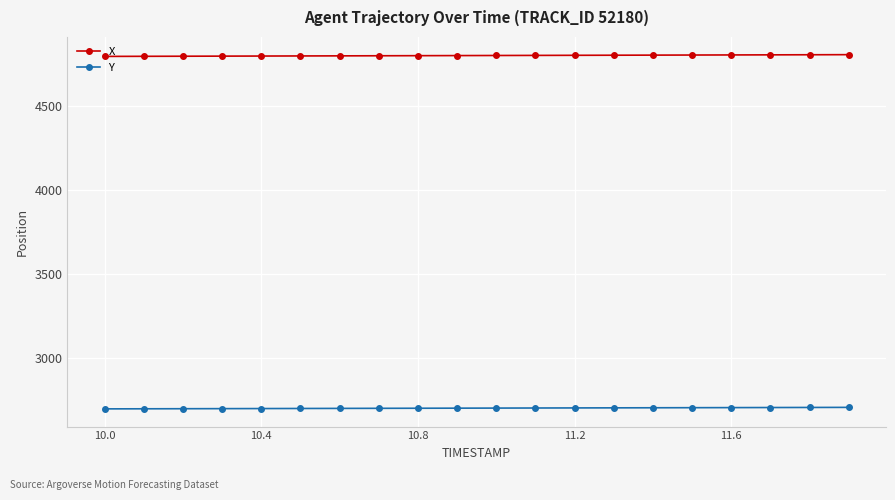

What is the difference between the second highest and second lowest values in the X series?

9.3